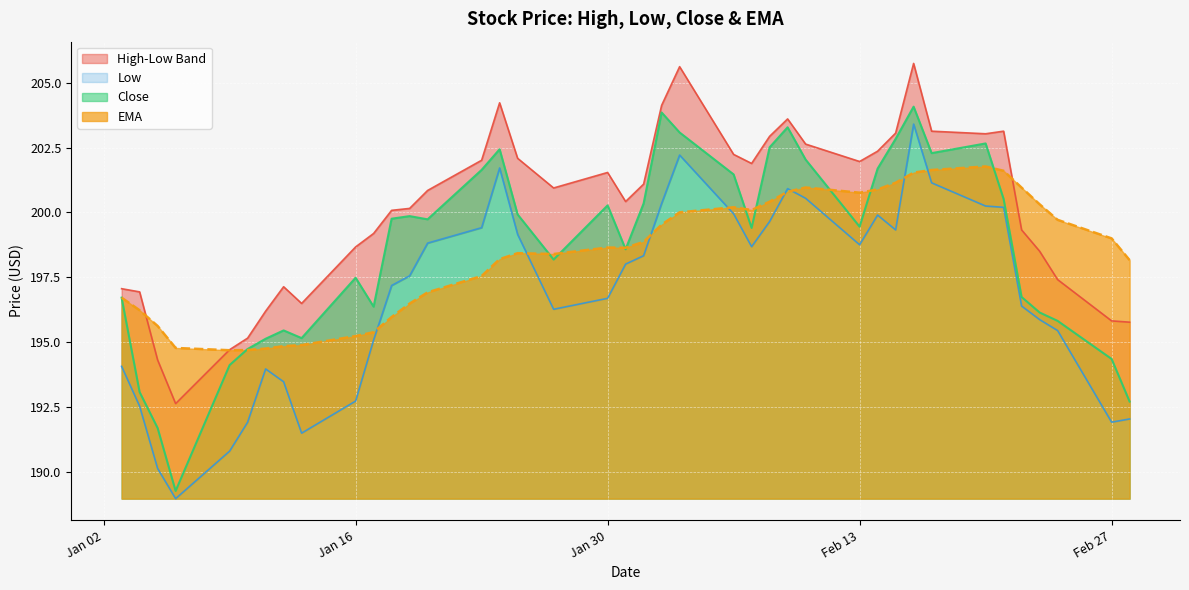

What is the difference between the maximum and minimum values in the EMA series?

7.1